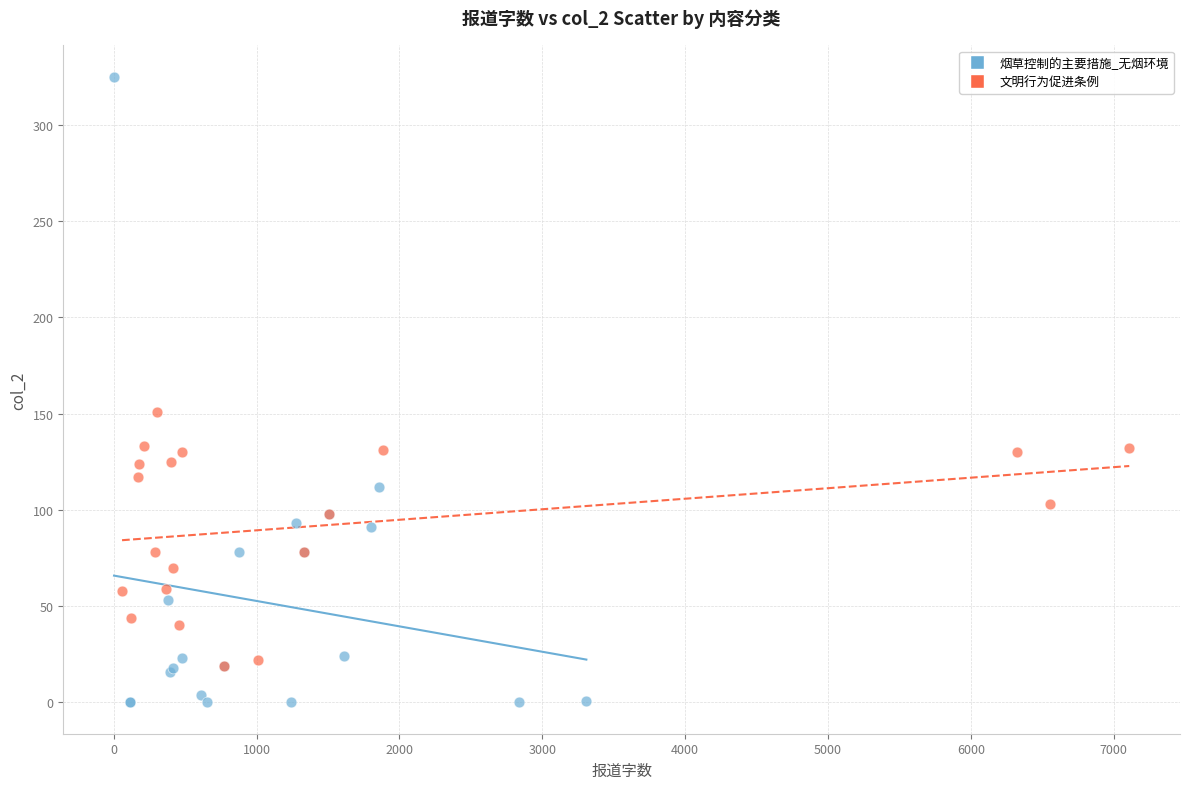

Which series contains the highest Y value?

烟草控制的主要措施_无烟环境